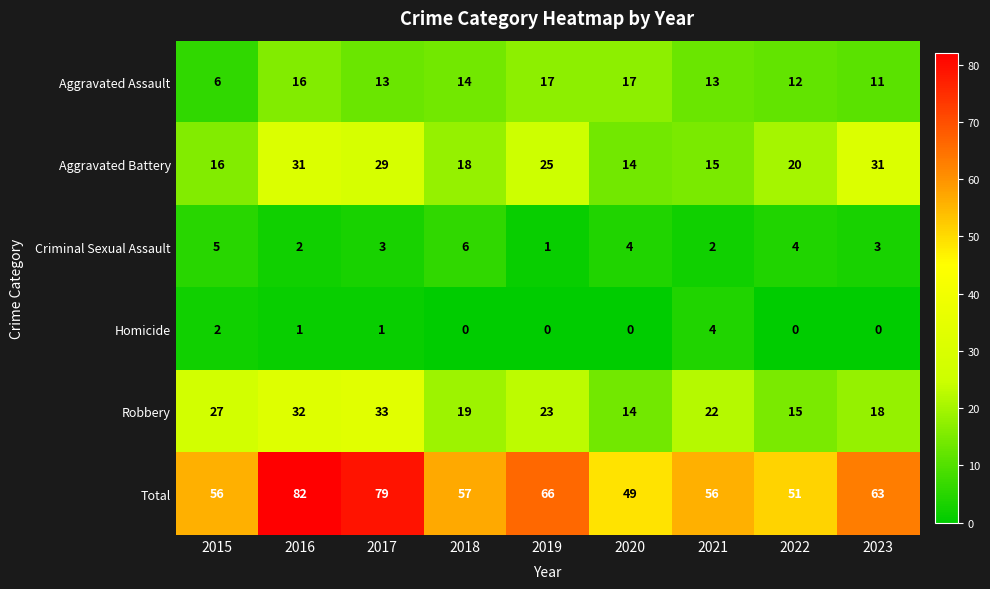

The Aggravated Assault series shows 12 at 2022. True or false?

True